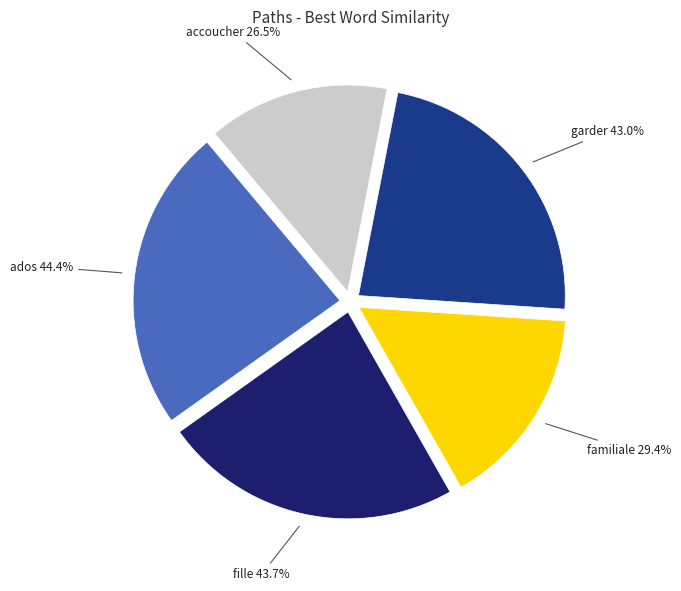

How many slices are in this pie chart?

5